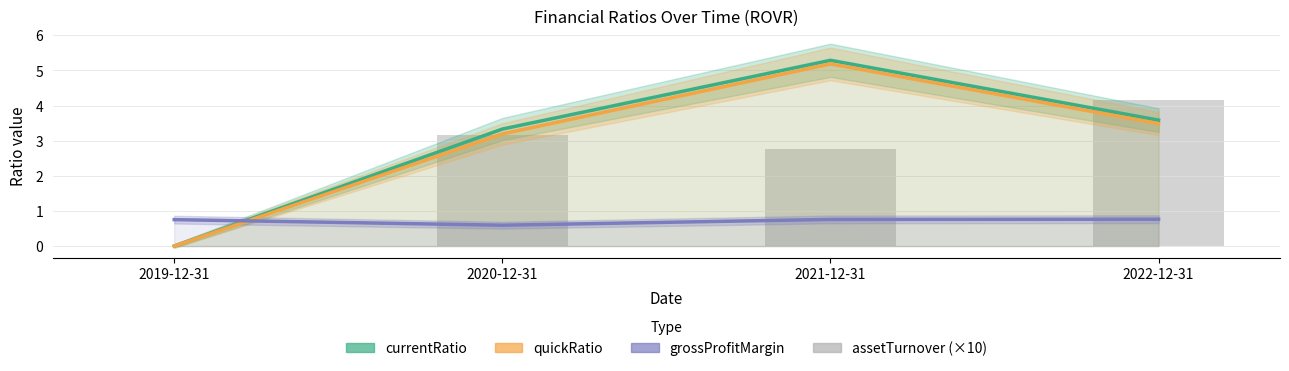

List the labels in order of currentRatio value, smallest first.

2019-12-31, 2020-12-31, 2022-12-31, 2021-12-31